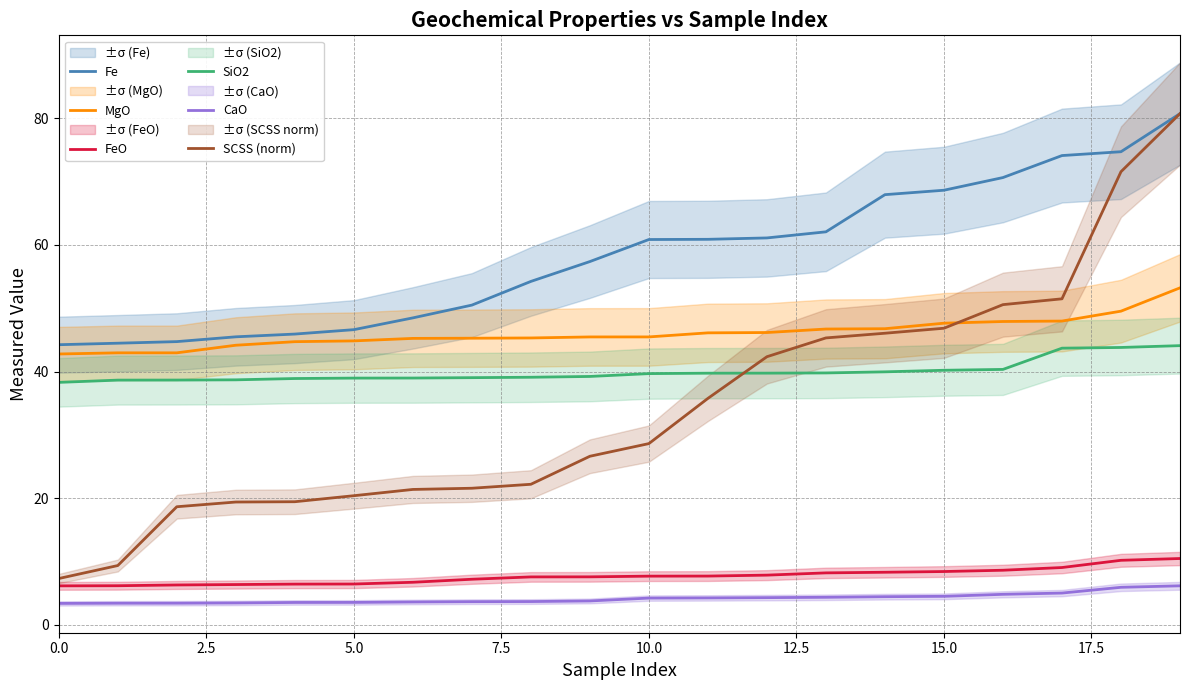

What is the value of the Fe point at the 15th from the left?

67.9